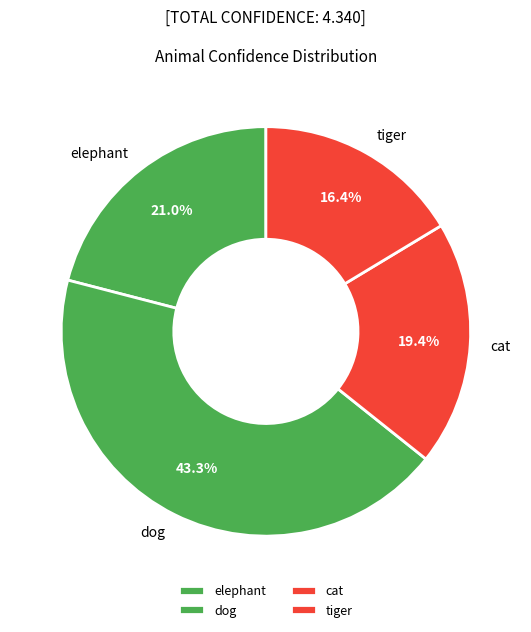

How much of the chart is everything except cat?

80.6%